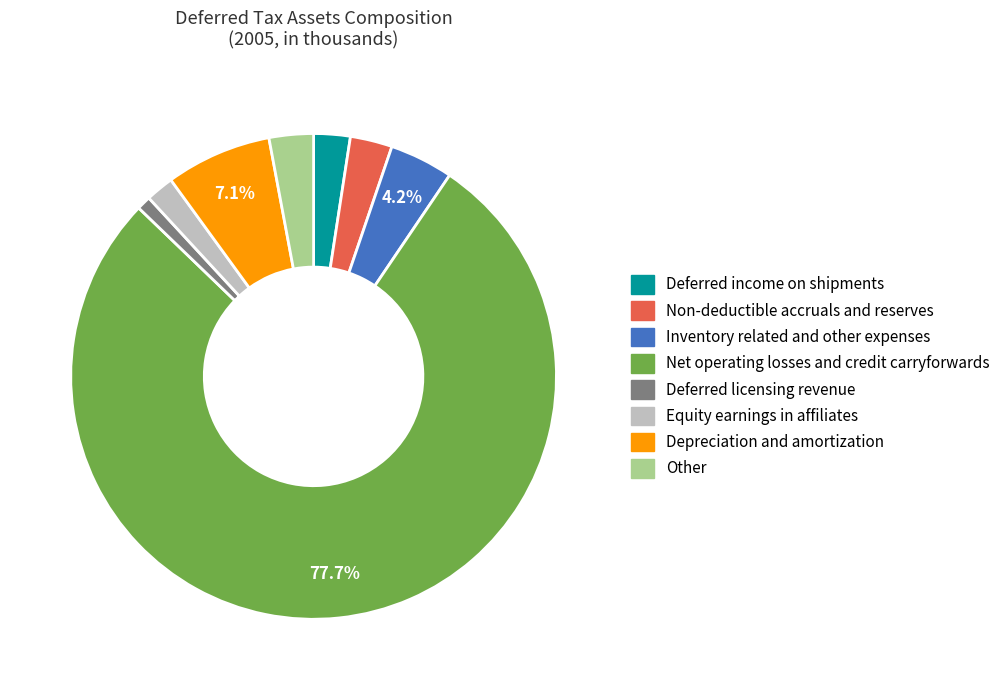

To the nearest percent, what is the average slice percentage?

12%